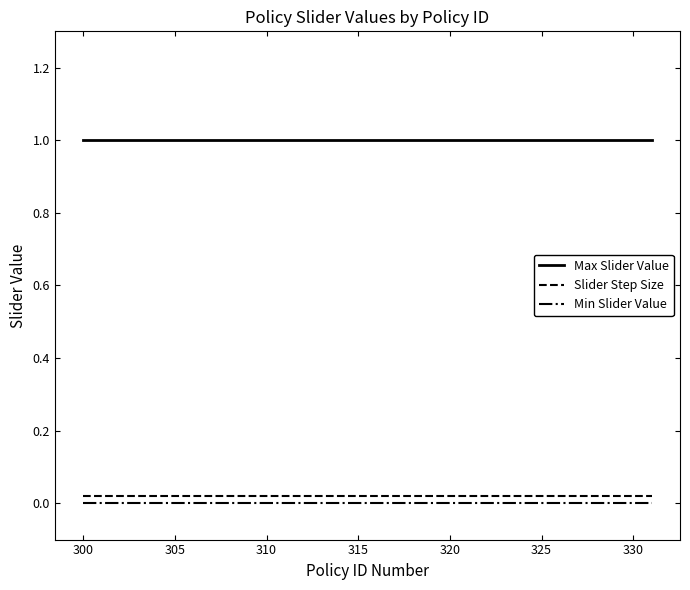

True or false: Max Slider Value and Min Slider Value intersect in this chart.

False